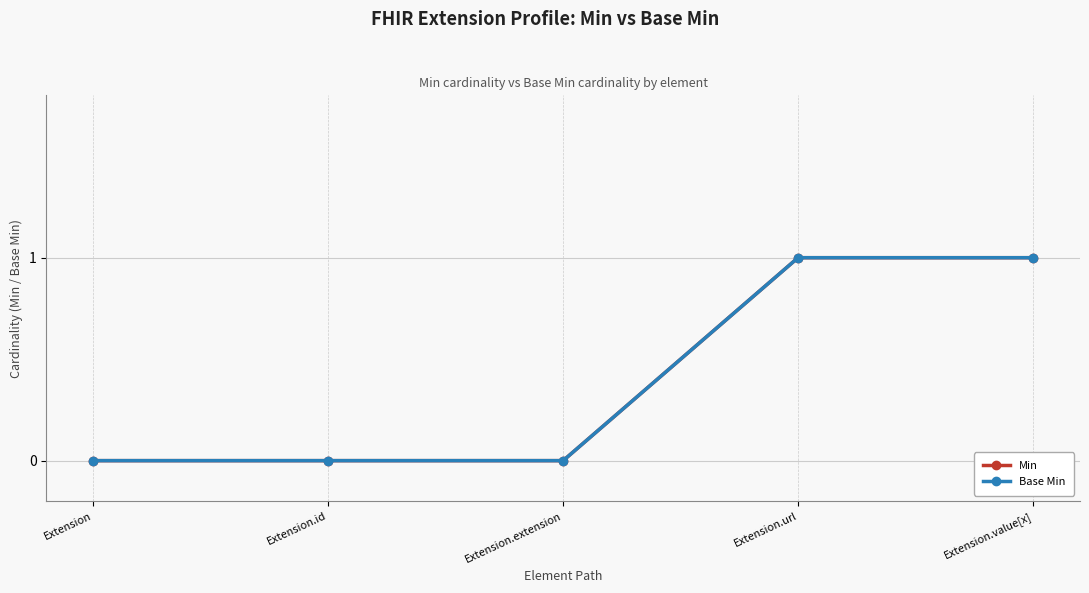

At Extension.id, list the series in order from largest to smallest.

Min, Base Min